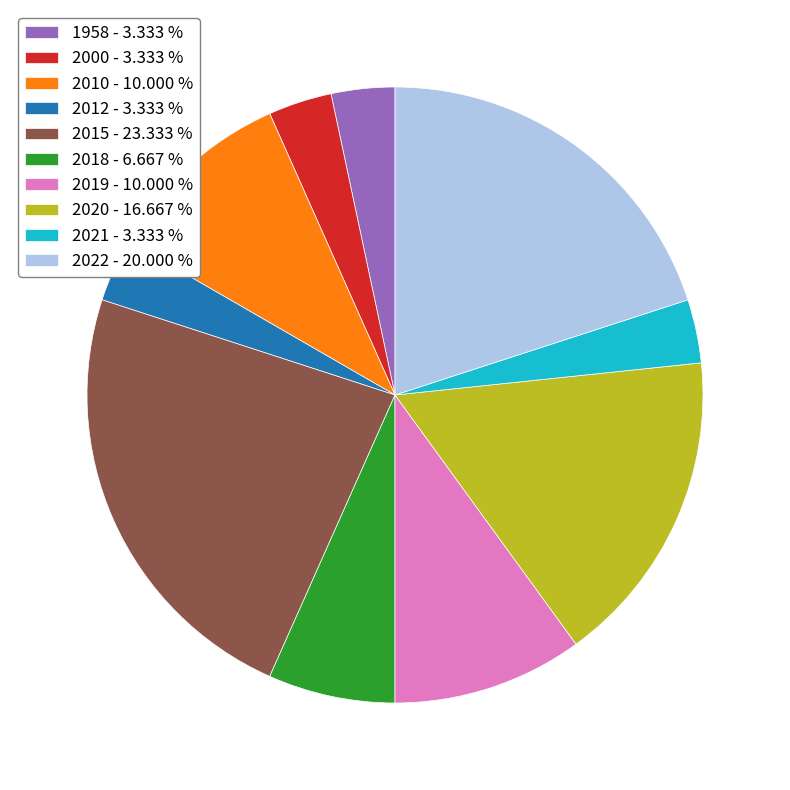

Combined, do 2010 - 10.000 % and 2022 - 20.000 % account for over 50%?

No